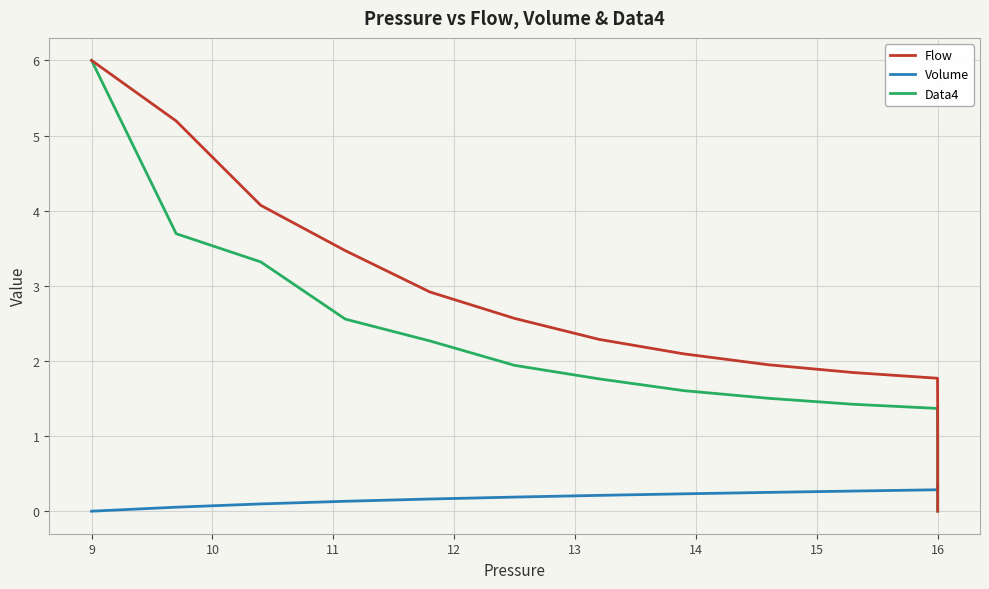

What are all the series names shown in the legend?

Flow, Volume, Data4